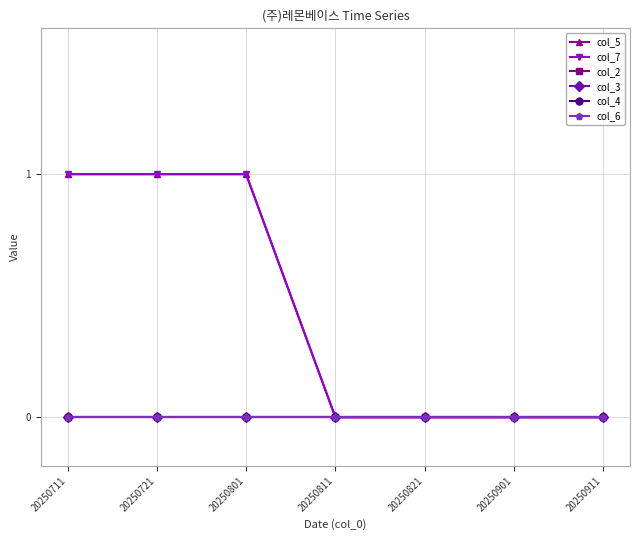

True or false: col_3 has more than 0 points higher than both neighbors.

False